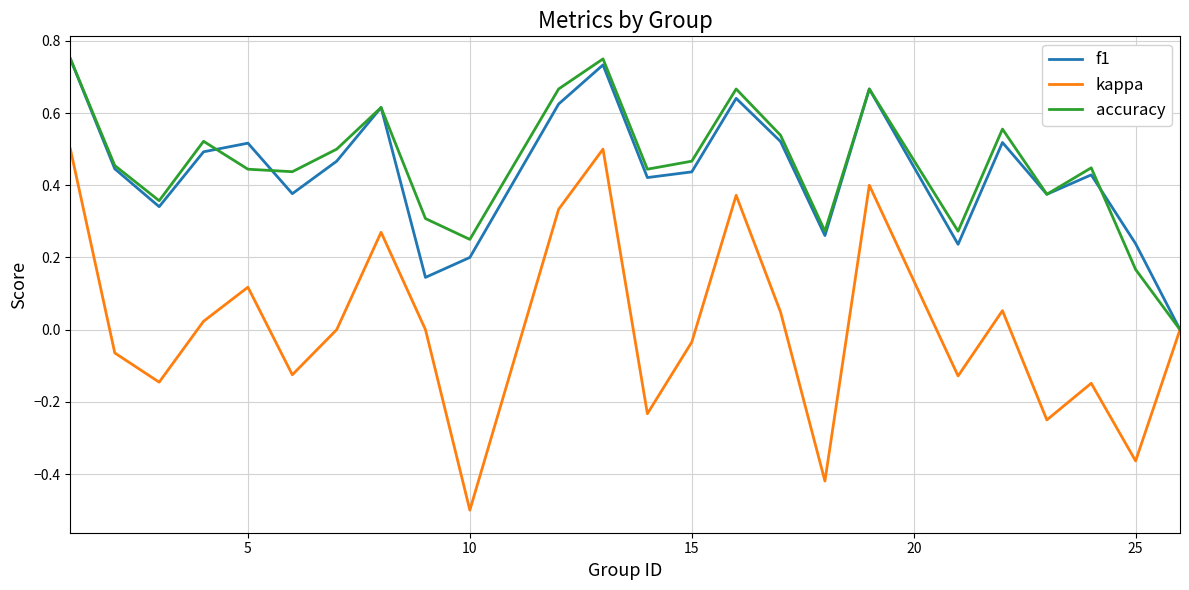

What is the smallest value displayed?

-0.5